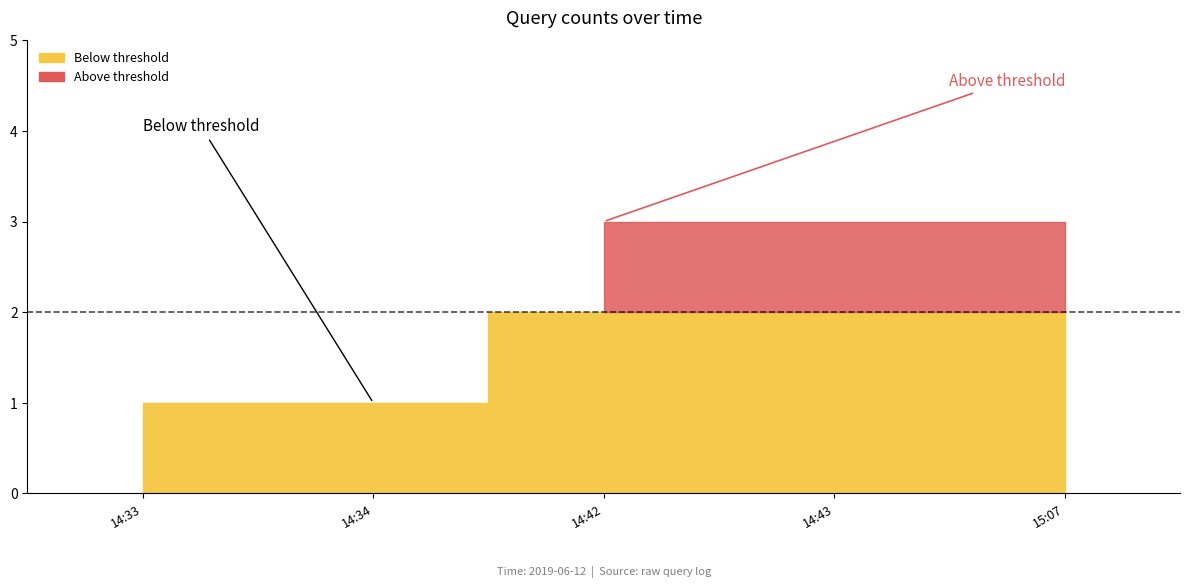

What is the label of the 4th point from the right?

2019-06-12 14:34:00